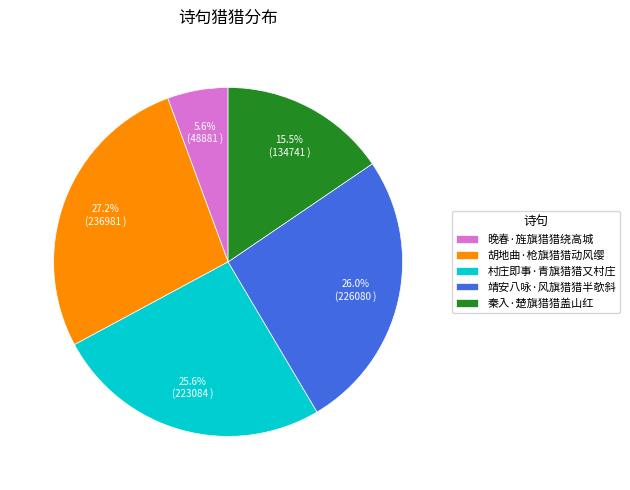

The 靖安八咏·风旗猎猎半欹斜 slice represents 26% of the pie. True or false?

True